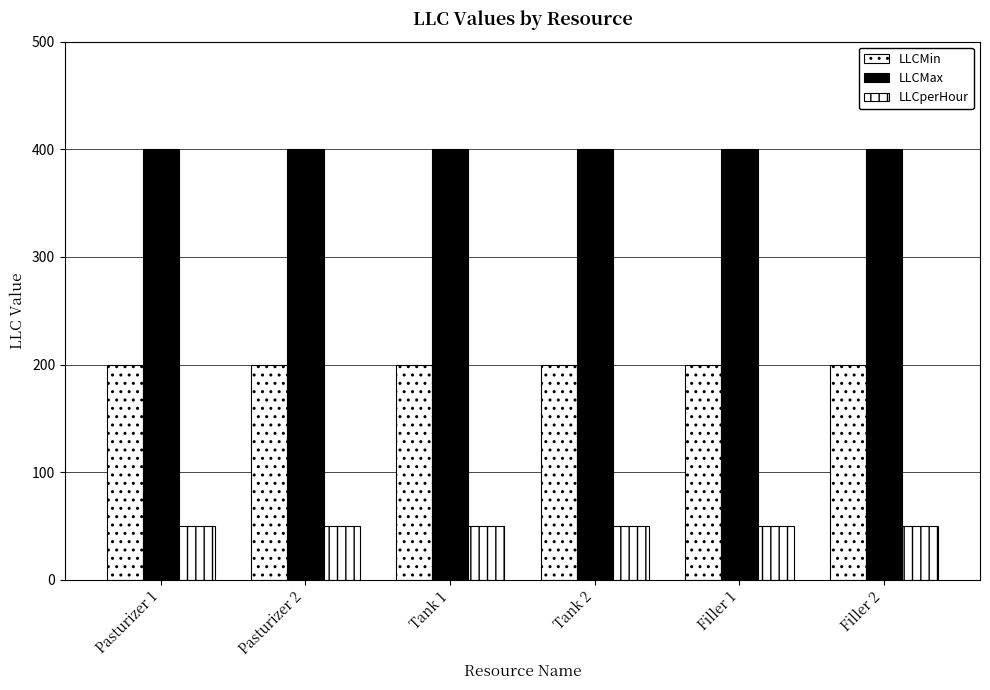

Are the bars grouped side by side (vs. stacked)?

Yes